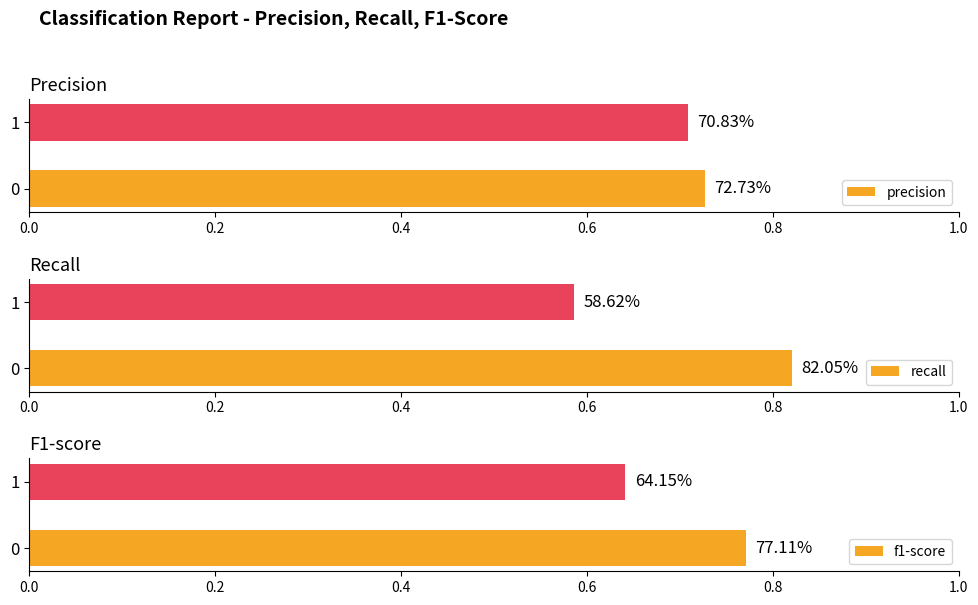

Rank the series by their average value, from highest to lowest.

precision, f1-score, recall